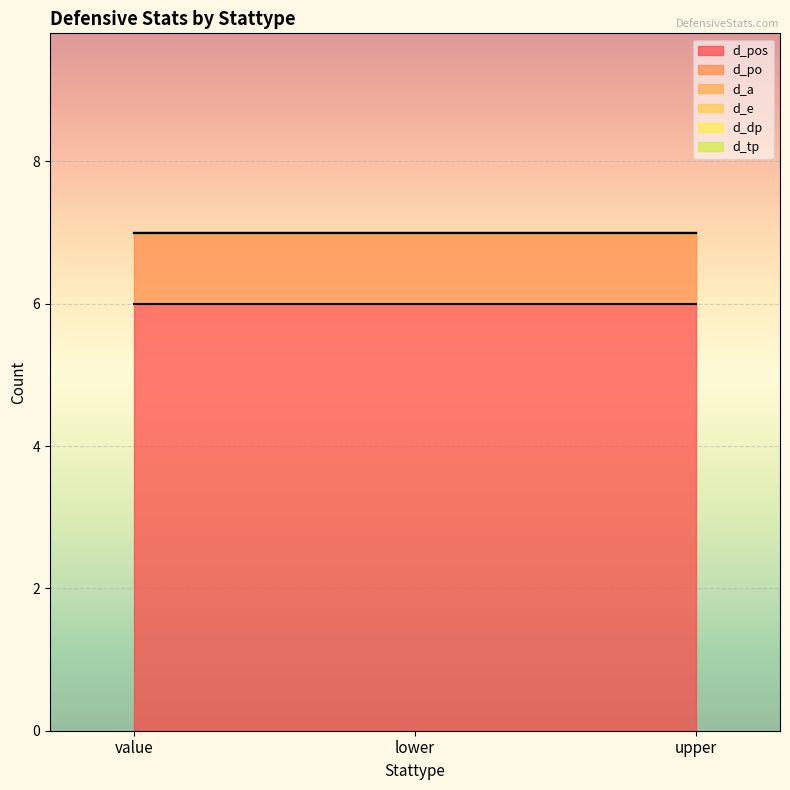

What is the label of the 3rd point from the right?

value